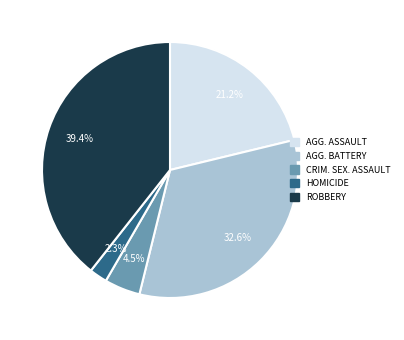

Rank the categories by value from highest to lowest.

ROBBERY, AGG. BATTERY, AGG. ASSAULT, CRIM. SEX. ASSAULT, HOMICIDE